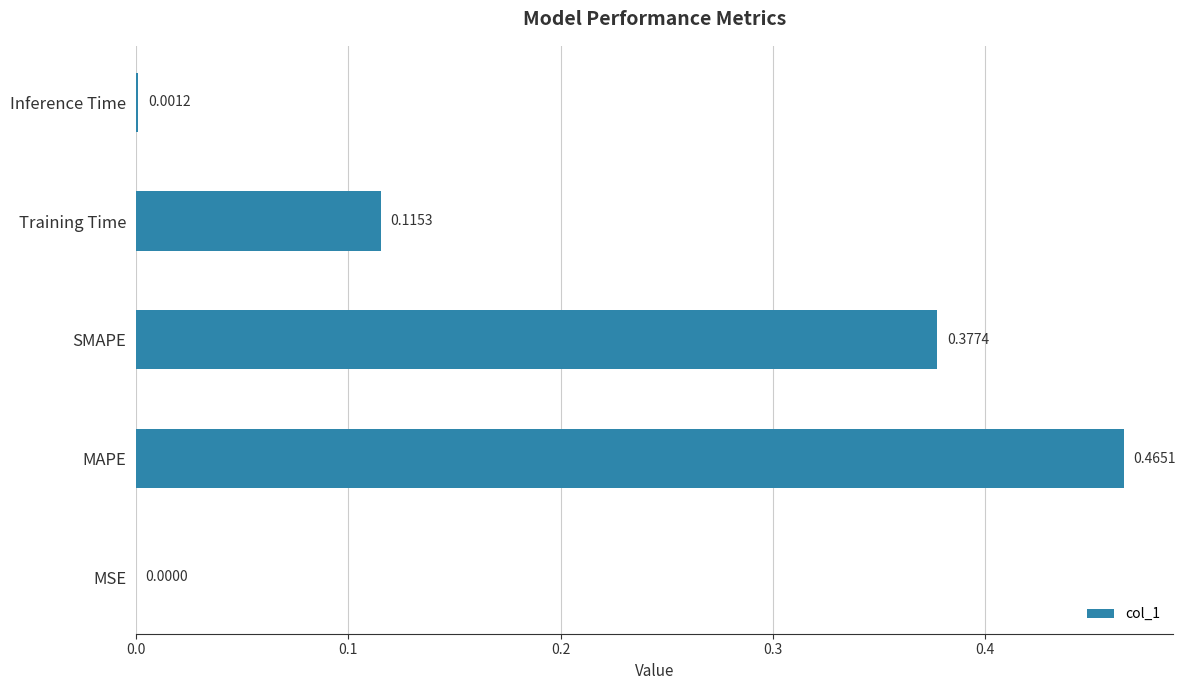

Which category has the highest value across all series?

MAPE